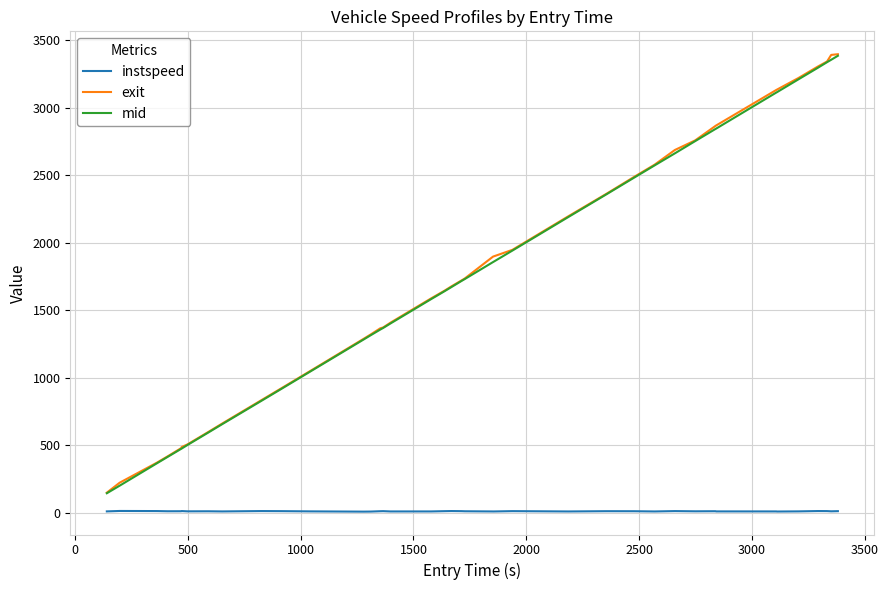

How many distinct data groups are displayed?

3